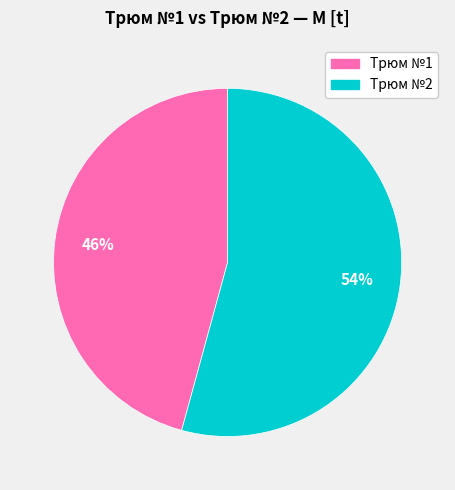

Is there any slice that represents more than half of the pie?

Yes